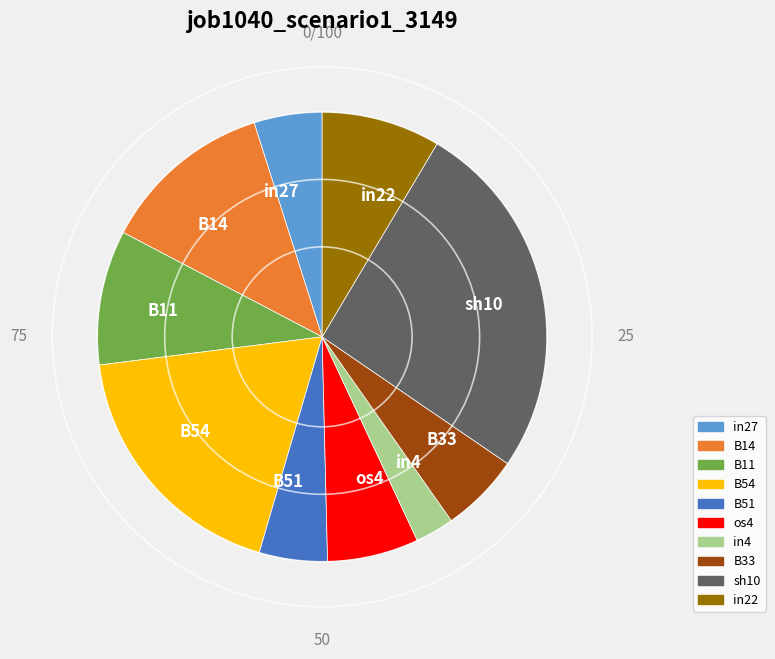

What is the largest slice in the pie chart?

sh10